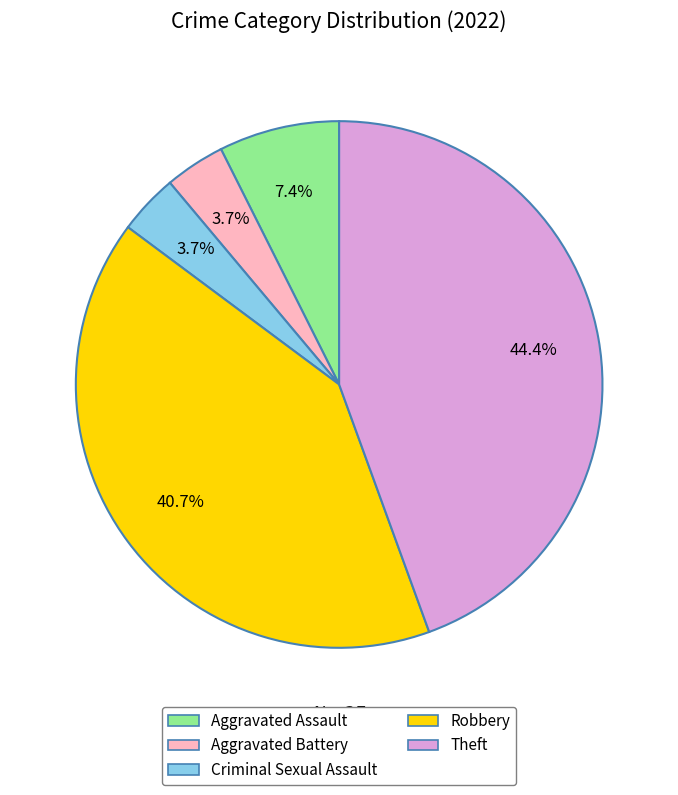

To the nearest percent, what is the difference between the Criminal Sexual Assault and Aggravated Assault slice percentages?

4%